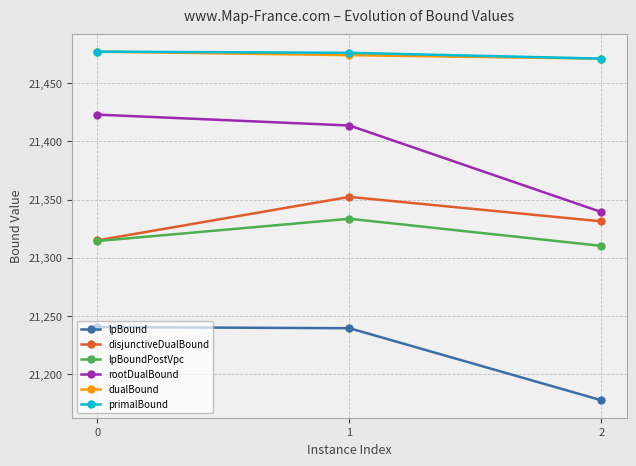

At which label does primalBound reach its minimum?

2